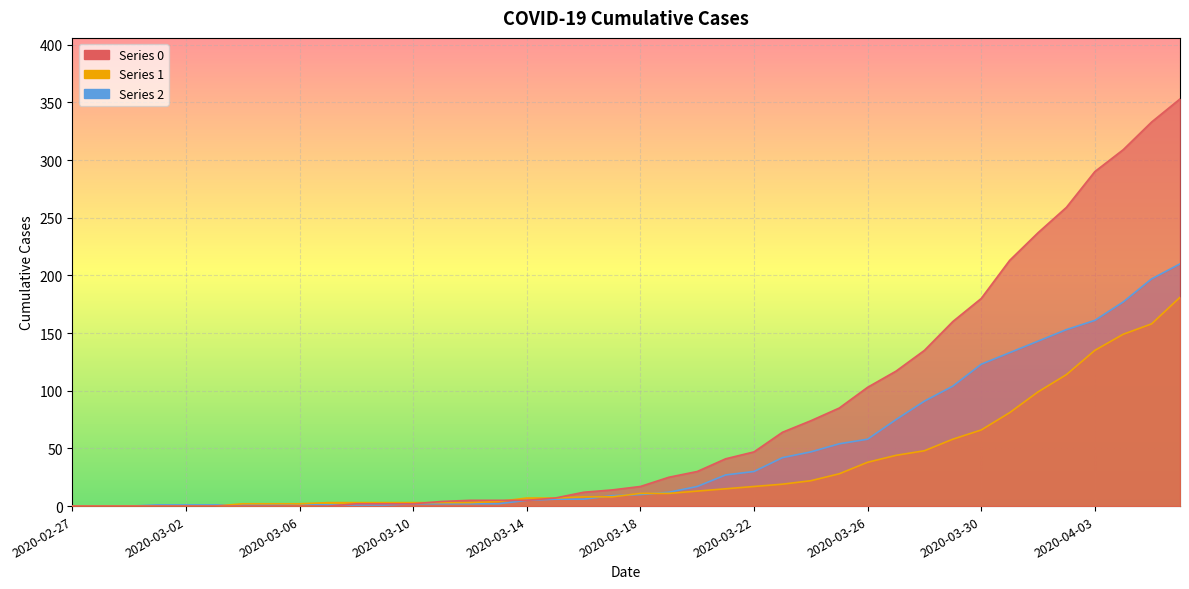

List the series in order of their peak value, lowest first.

1, 2, 0